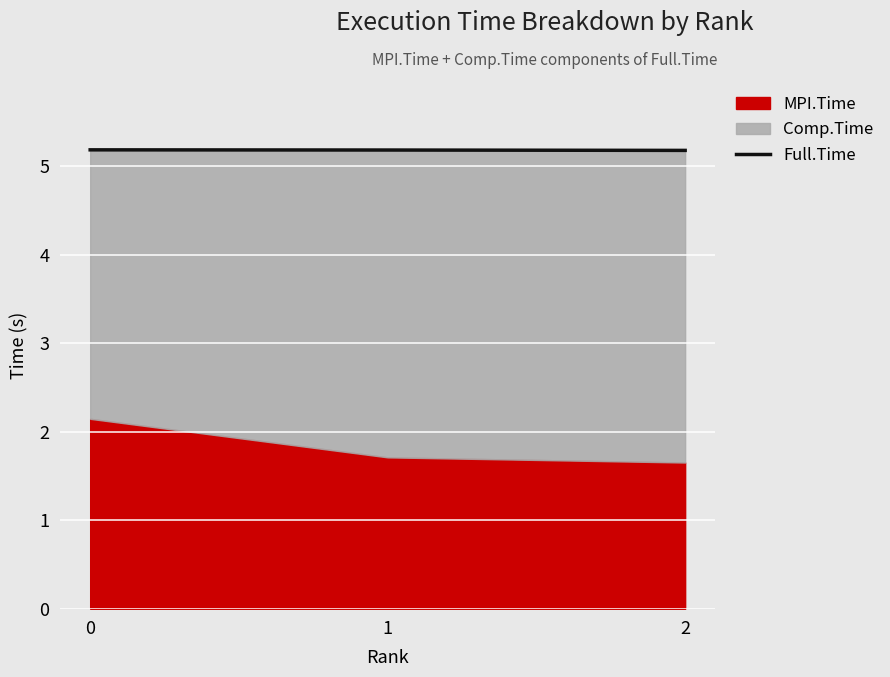

The chart shows a value of 5.2 at 0. True or false?

True